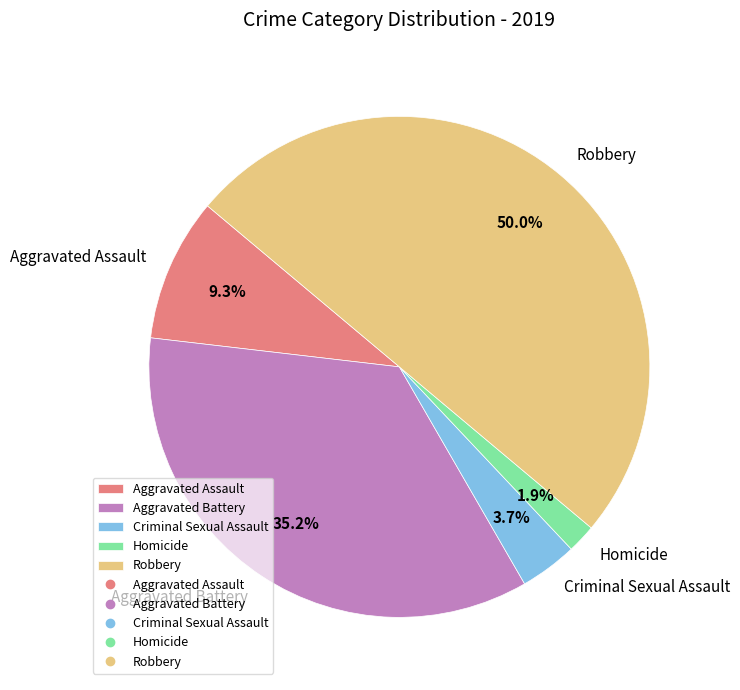

To the nearest percent, what portion does Homicide represent?

2%